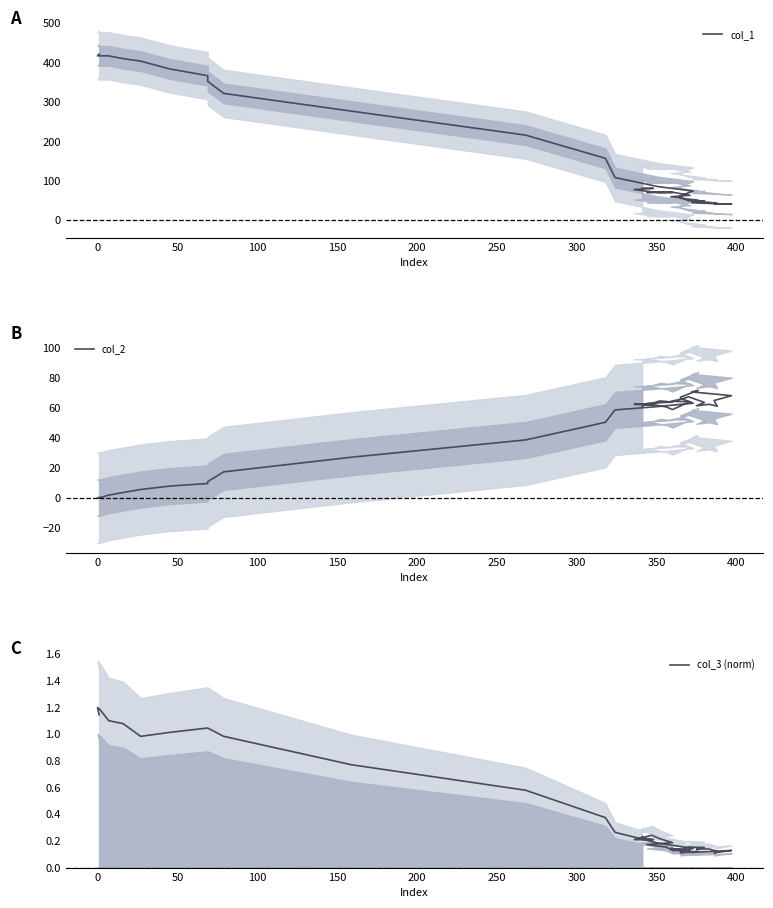

Reading left to right, what are all the values shown in this chart?

col_1: 421.5	417.2	417.0	417.0	410.0	403.8	384.0	366.8	352.5	321.8	276.8	216.0	157.0	108.2	85.2	74.0	62.0	55.8	50.8	44.2	40.5	42.0	42.2	45.2	47.8	49.2	49.5	56.2	59.5	63.2	71.0	71.2	70.5	70.5	70.0	72.0	77.8	80.8	81.5	80.8
col_2: 0.0	0.0	0.2	1.8	3.5	5.5	7.8	9.5	10.8	17.2	27.0	38.5	50.2	58.5	60.8	63.0	66.2	67.0	71.5	70.5	68.0	64.8	61.0	62.2	61.2	63.5	67.2	65.8	64.2	64.0	58.8	60.5	62.8	63.8	64.5	62.8	62.2	61.8	61.8	60.5
col_3 (norm): 1.1	1.2	1.2	1.1	1.1	1.0	1.0	1.0	1.0	1.0	0.8	0.6	0.4	0.3	0.2	0.1	0.1	0.1	0.1	0.1	0.1	0.1	0.1	0.1	0.1	0.2	0.2	0.1	0.1	0.1	0.1	0.2	0.2	0.2	0.2	0.2	0.2	0.2	0.2	0.2